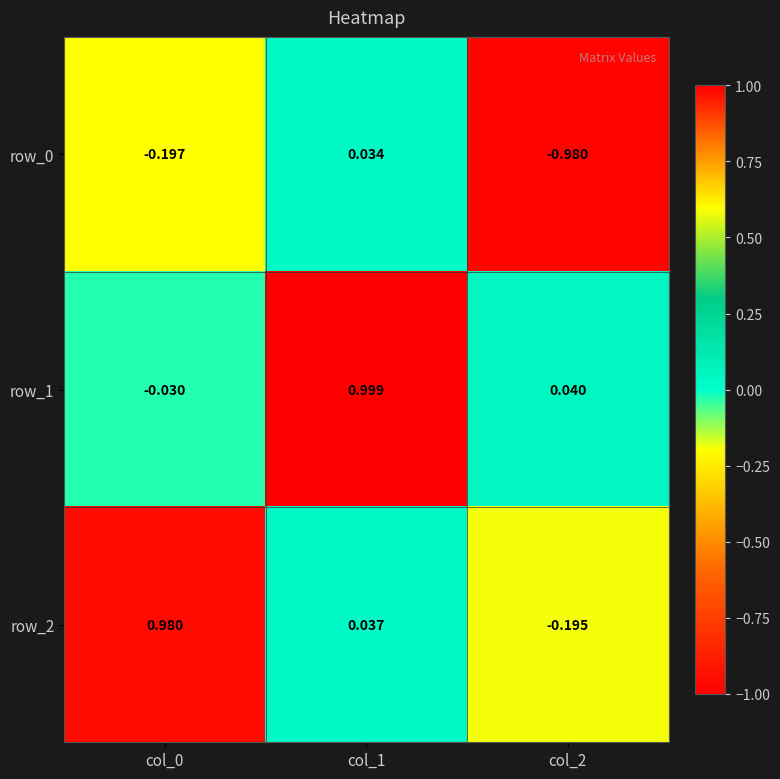

Is the value of row_1 at col_1 greater than the value of row_0 at col_2?

Yes